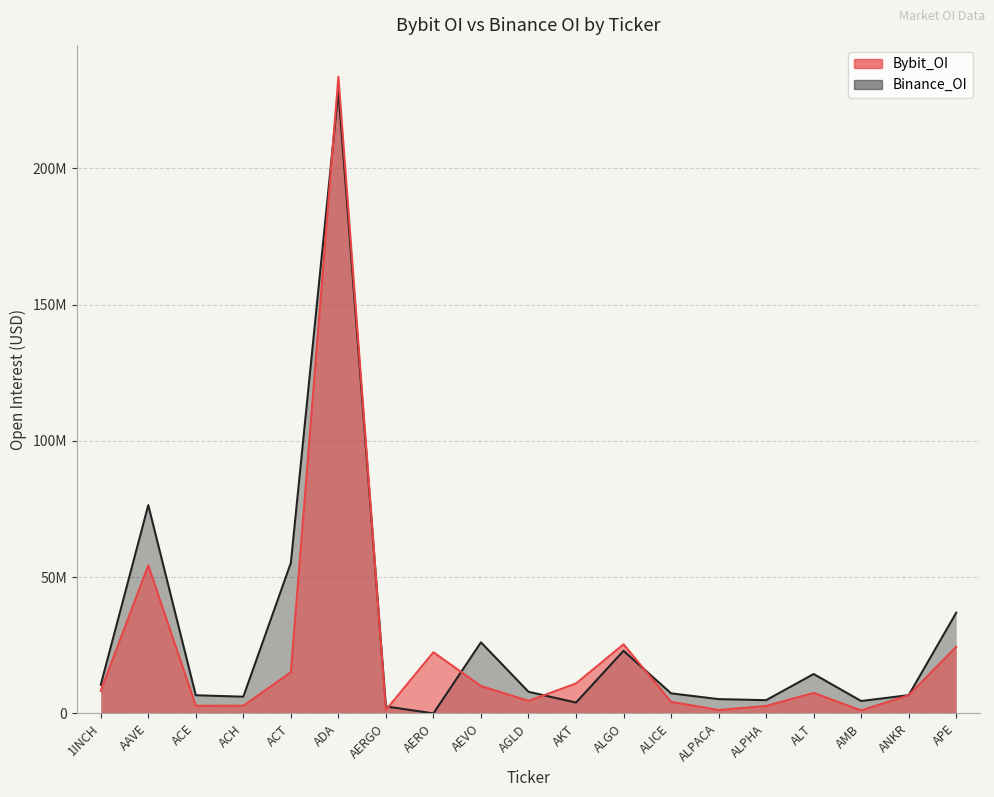

At which category does the chart reach its minimum across all series?

AERO